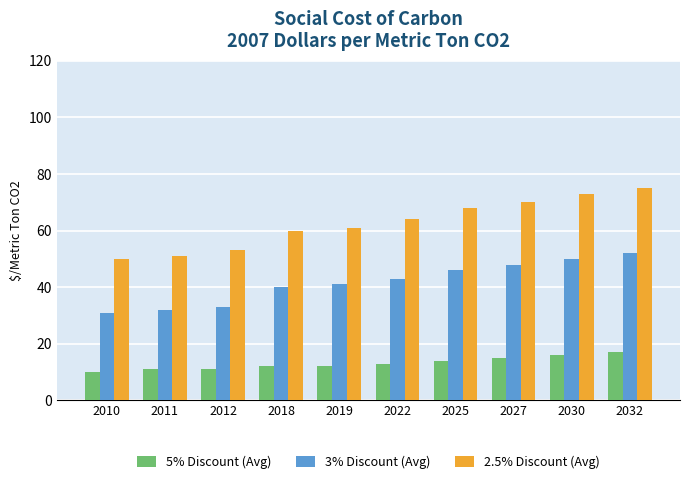

What is the sum of all 2.5% Discount (Avg) values?

625